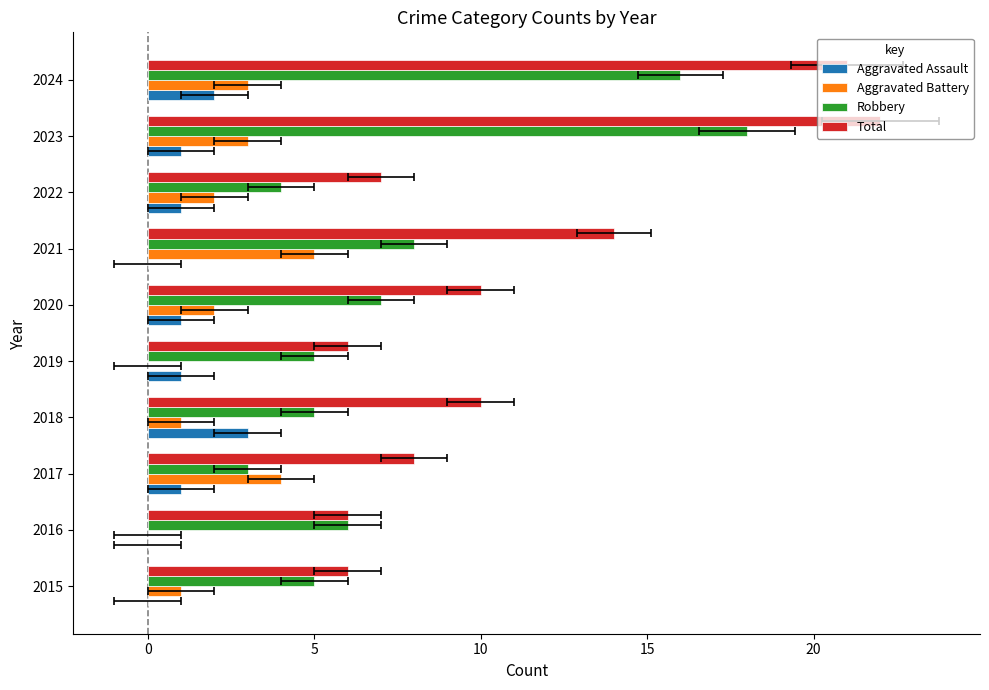

What is the greatest value displayed?

22